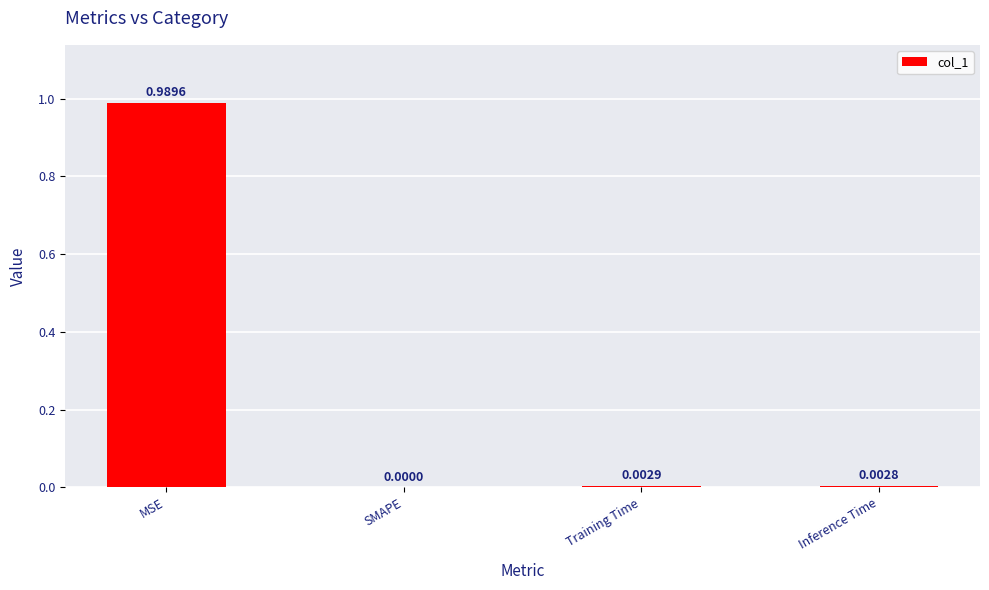

What is the average value?

0.2